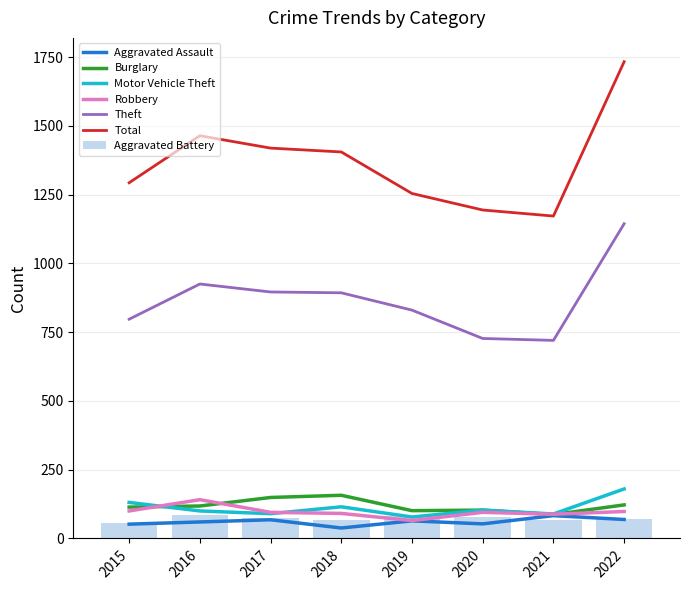

What is the average value of the Aggravated Battery series?

72